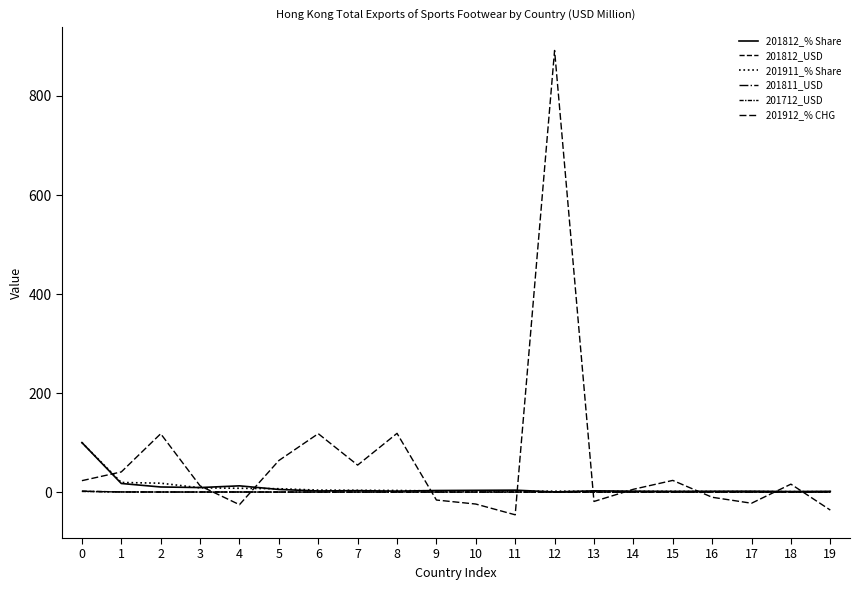

Which category has the lowest value across all series?

11